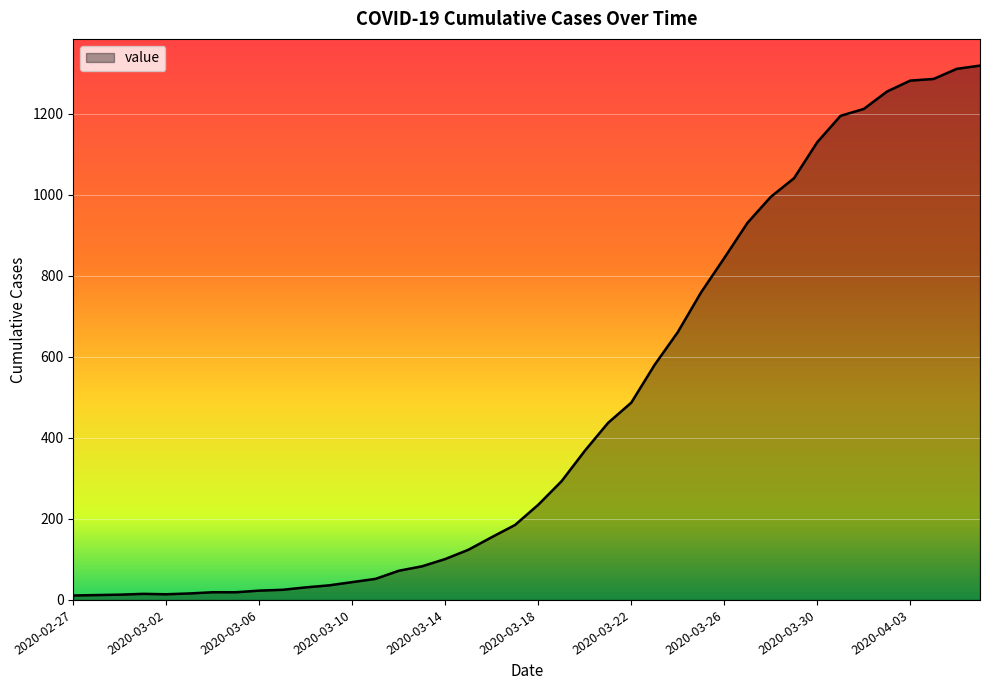

What is the difference between the maximum and second lowest values?

1307